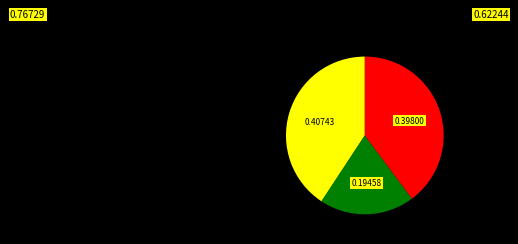

Is there a majority slice in this chart?

No